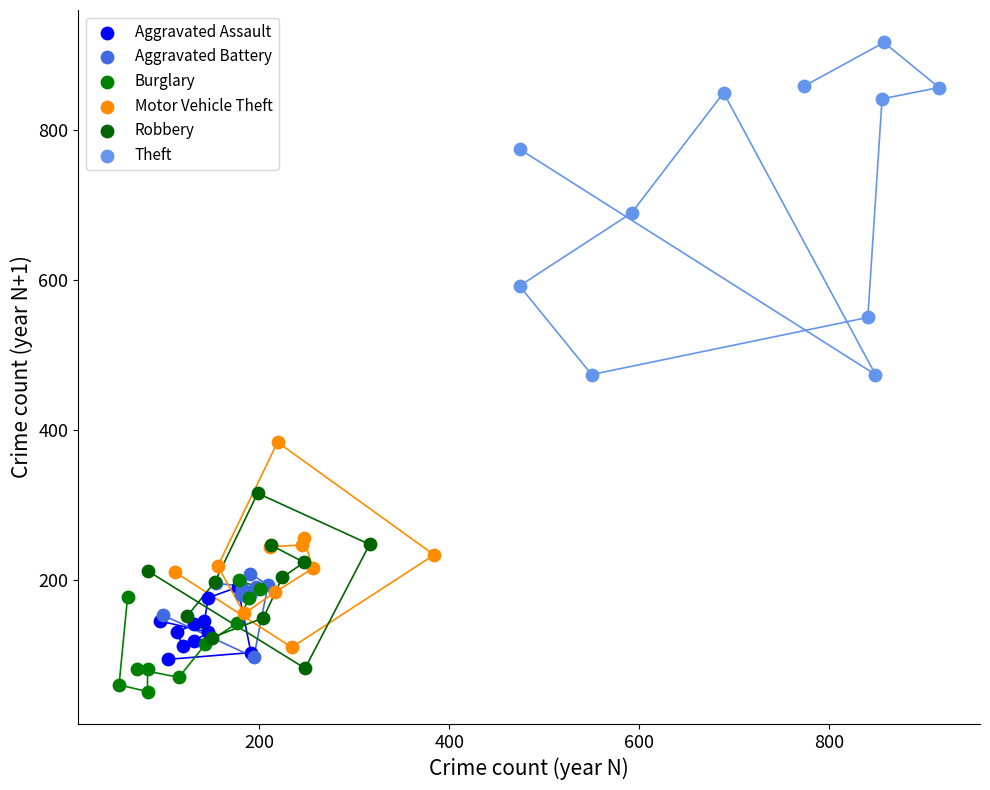

Which series has the widest spread of Y values?

Theft